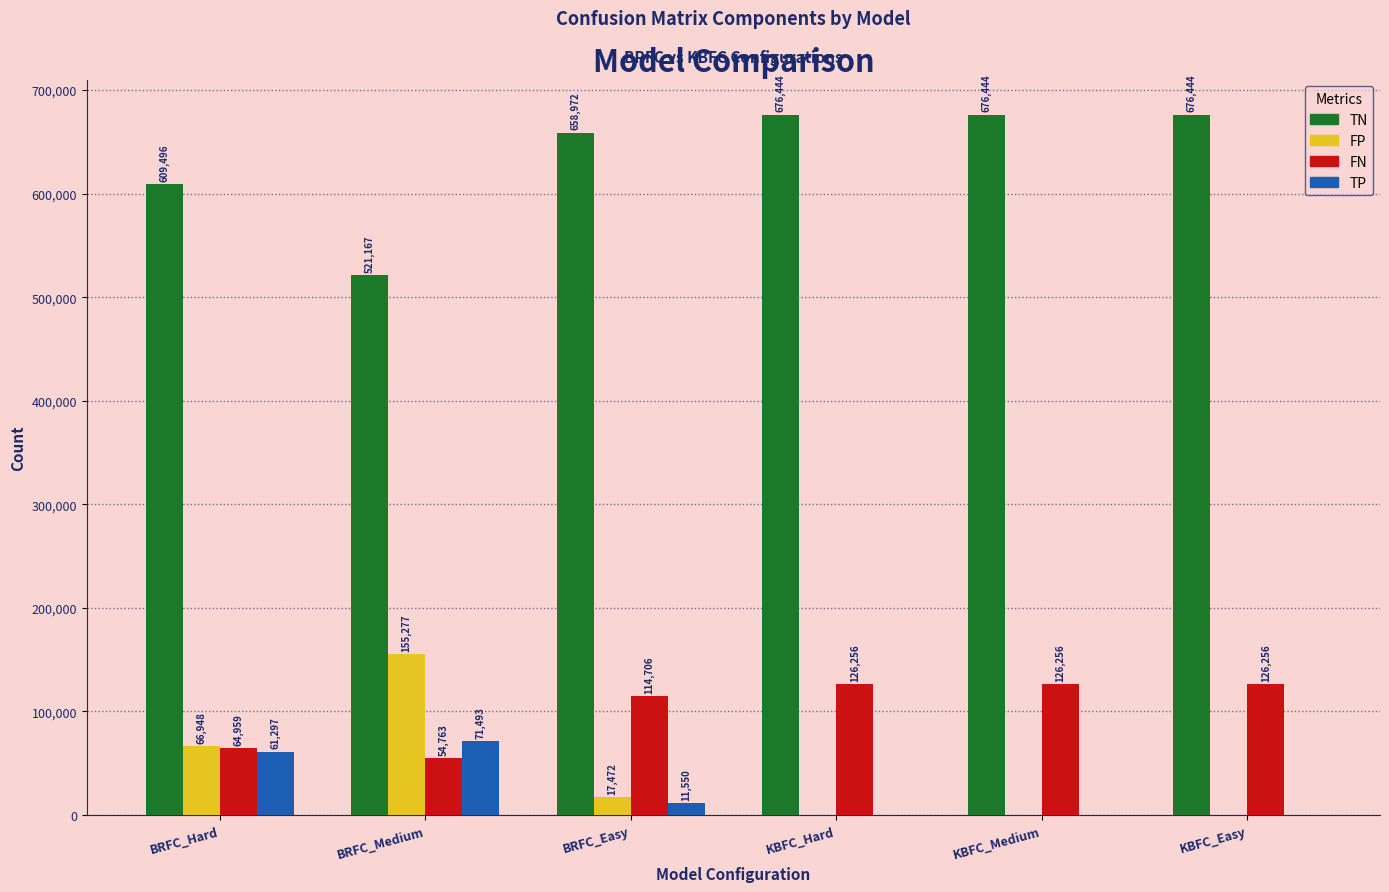

What is the sum of the TP values at BRFC_Hard and KBFC_Hard?

61297